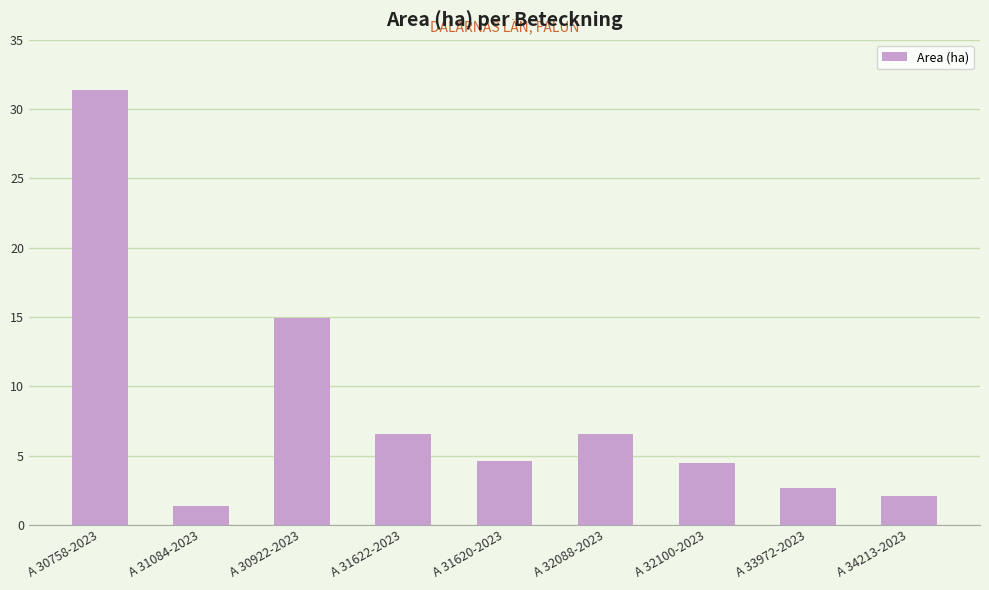

What is the value of the 1st bar from the left?

31.4